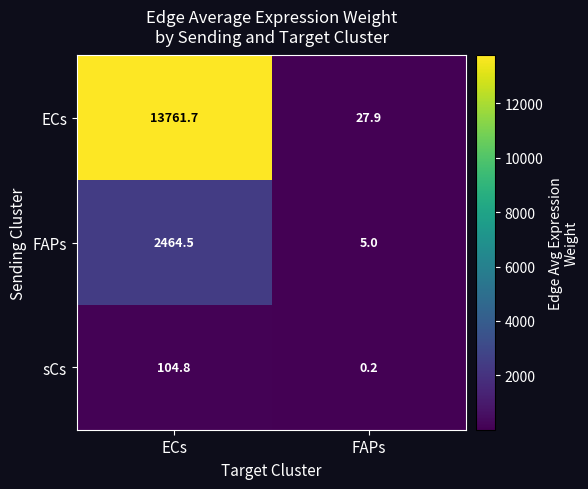

At ECs, list the series in order from smallest to largest.

sCs, FAPs, ECs